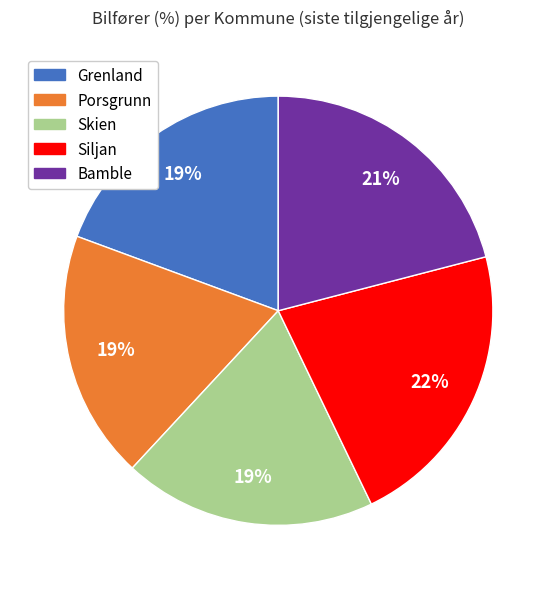

Which slice is the largest?

Siljan